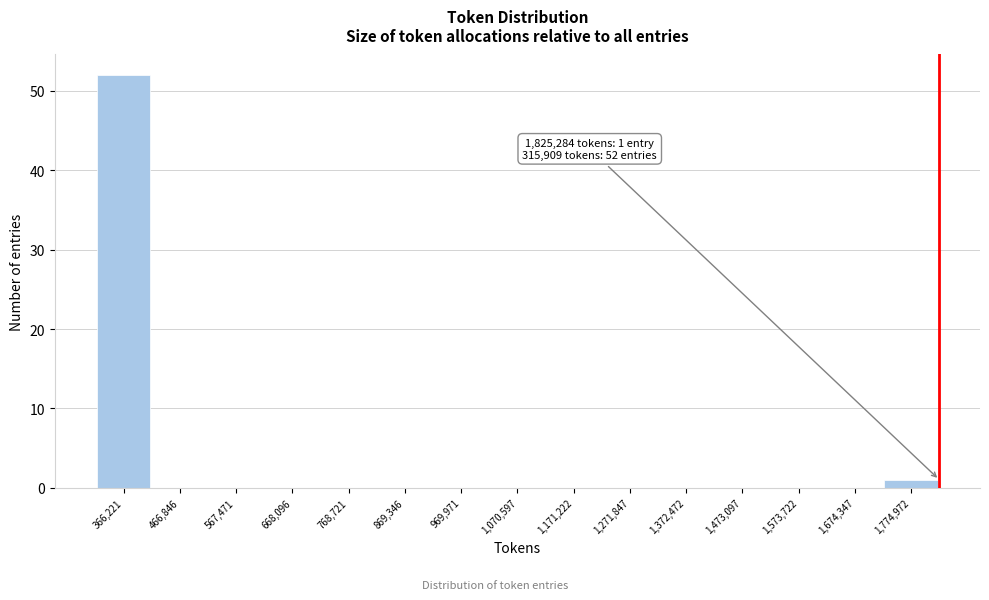

Which range on the x-axis has the tallest bar?

320000 to 420000